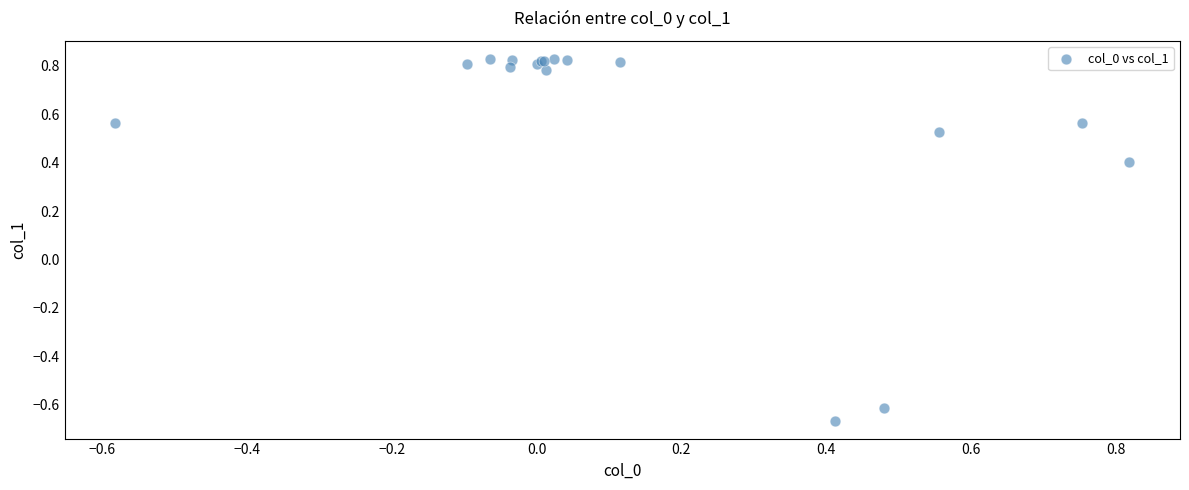

What Y value in the scatter plot is closest to 0?

0.4